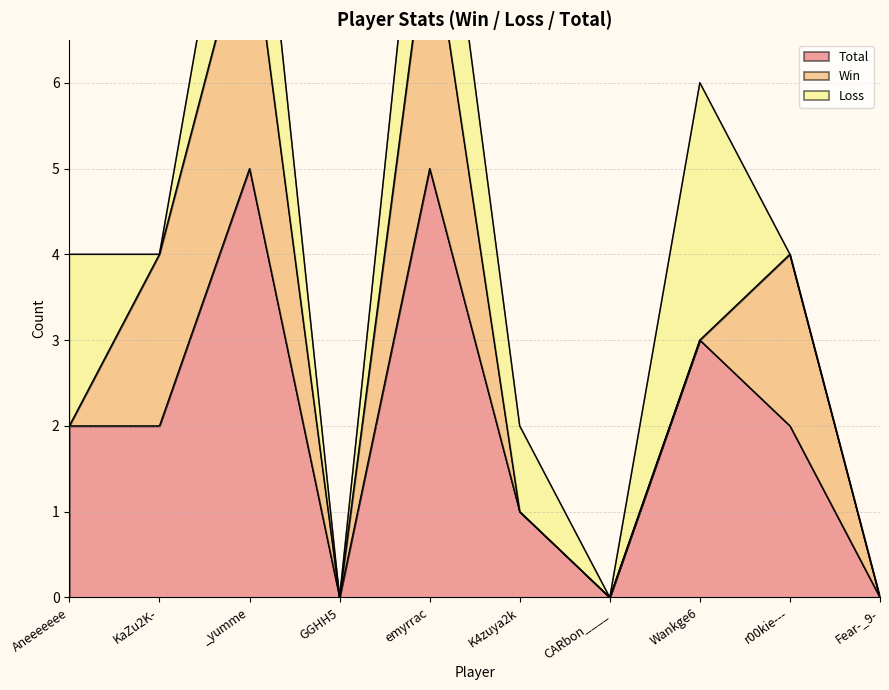

The Win series shows -2 at Wankge6. True or false?

False